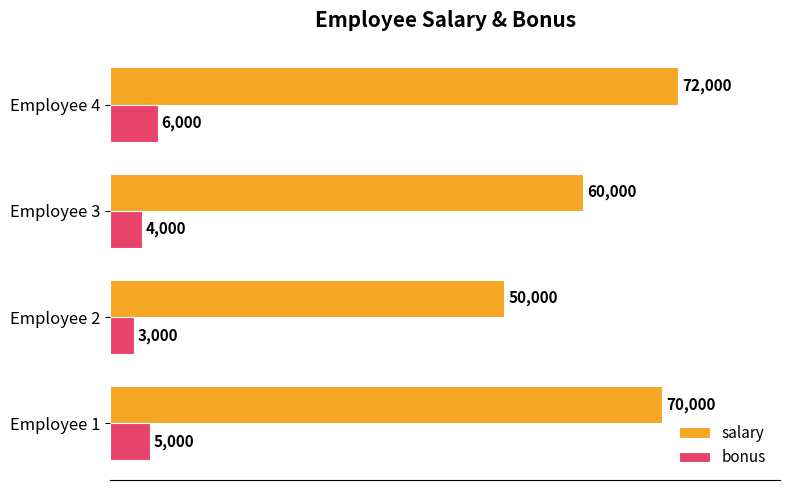

What is the difference between the maximum and minimum values in the bonus series?

3000